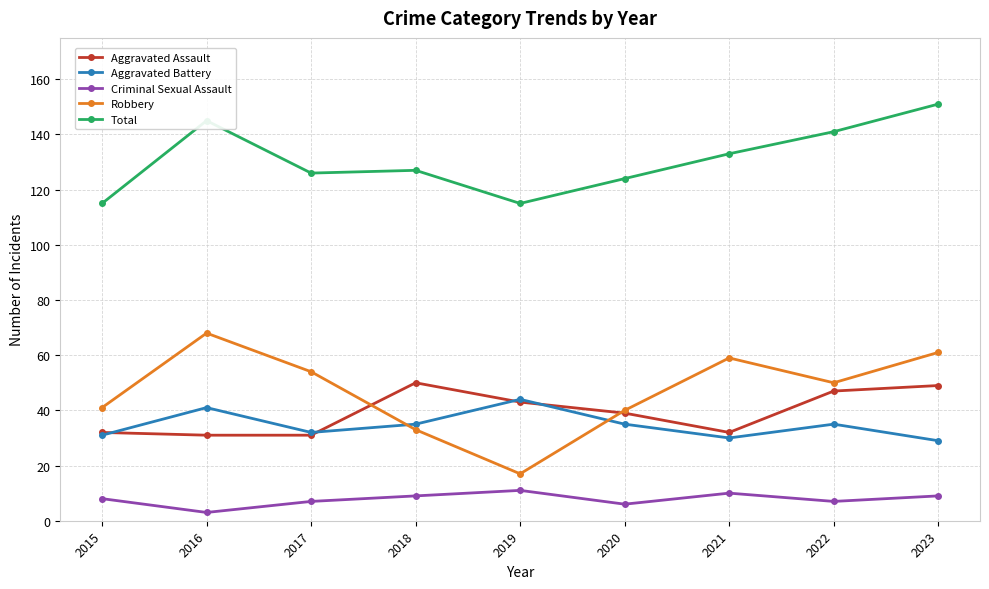

Is it true that Aggravated Assault equals 43 at 2019?

True